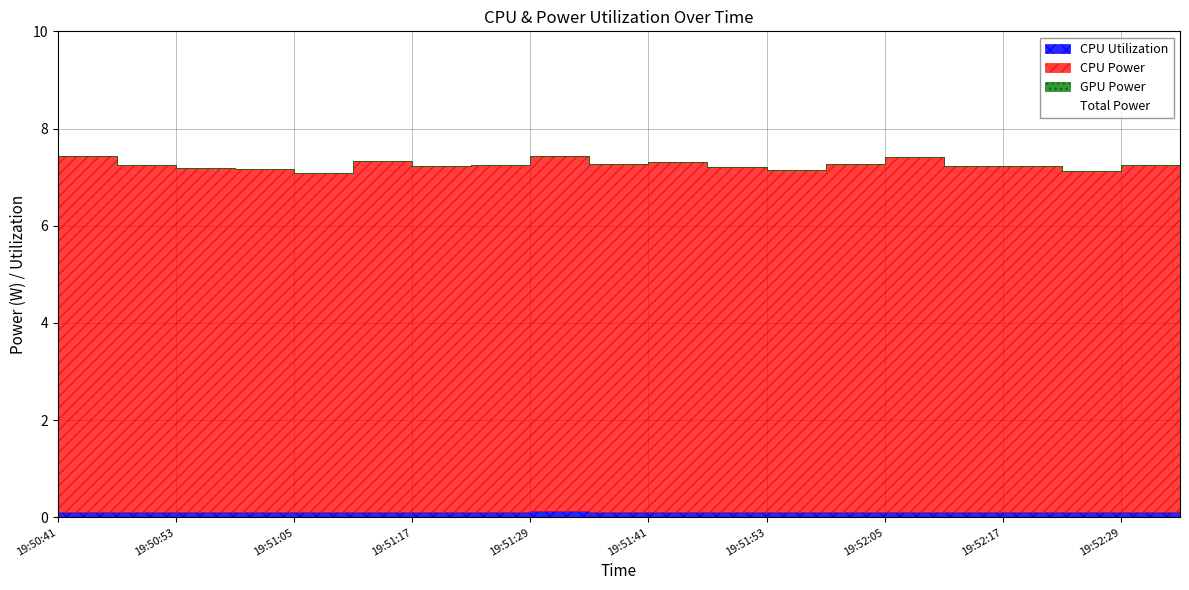

List the series in order of their peak value, highest first.

Total Power, CPU Power, CPU Utilization, GPU Power